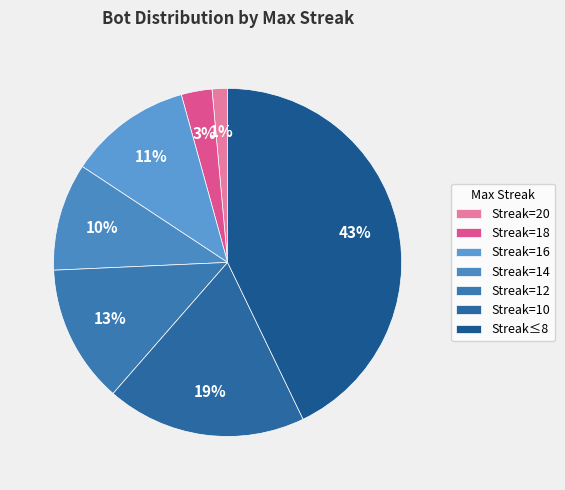

What is the largest slice in the pie chart?

Streak≤8